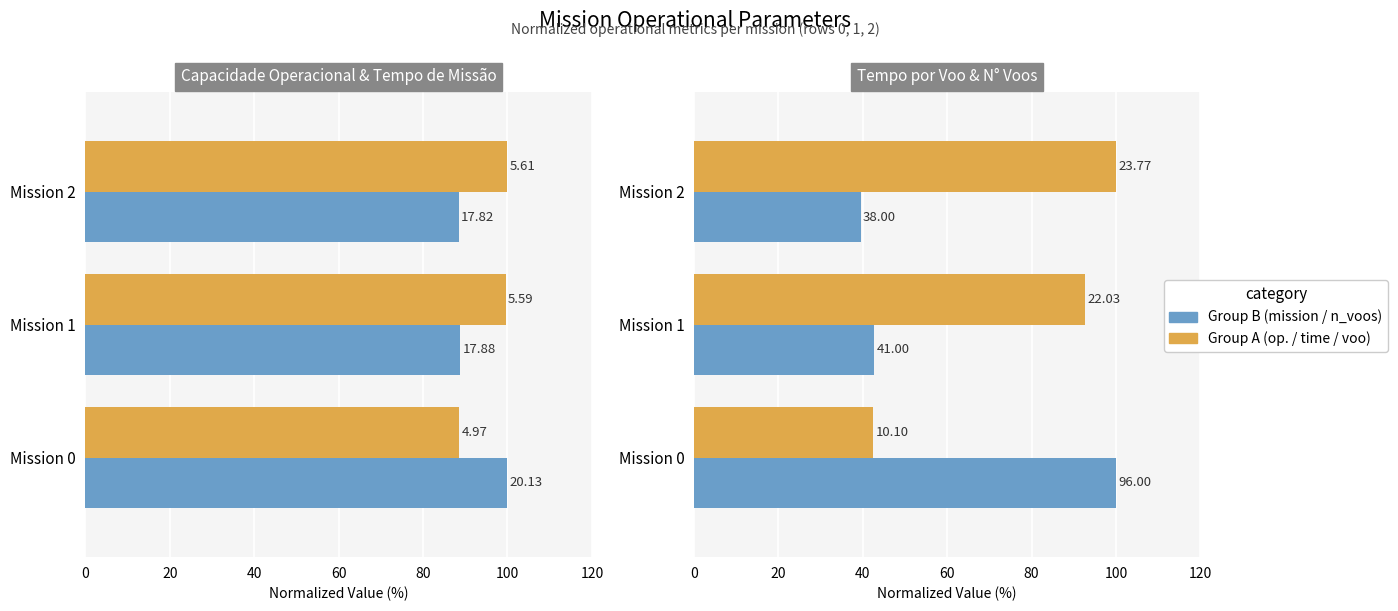

Between Mission 0 and Mission 1, which is larger?

Mission 1